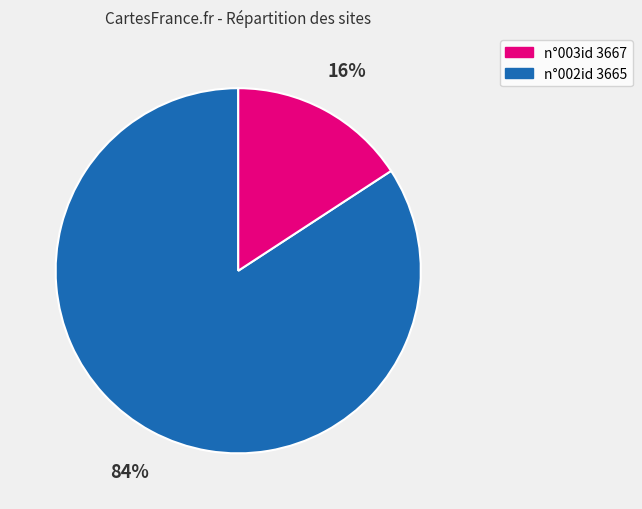

Does any single category account for the majority?

Yes